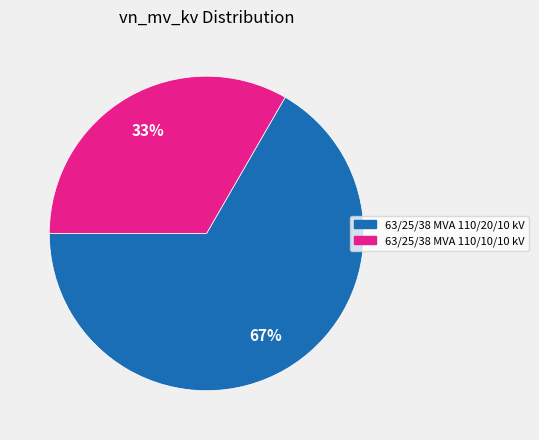

Is there any slice that represents more than half of the pie?

Yes